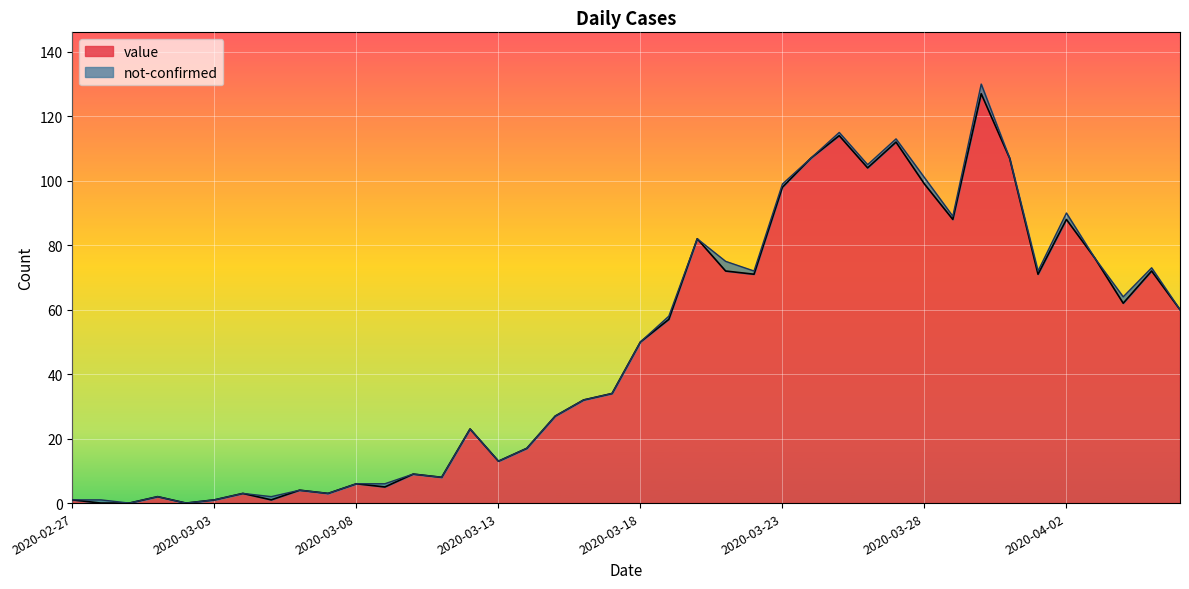

What is the difference between the values at 2020-03-15 and 2020-03-07?

24